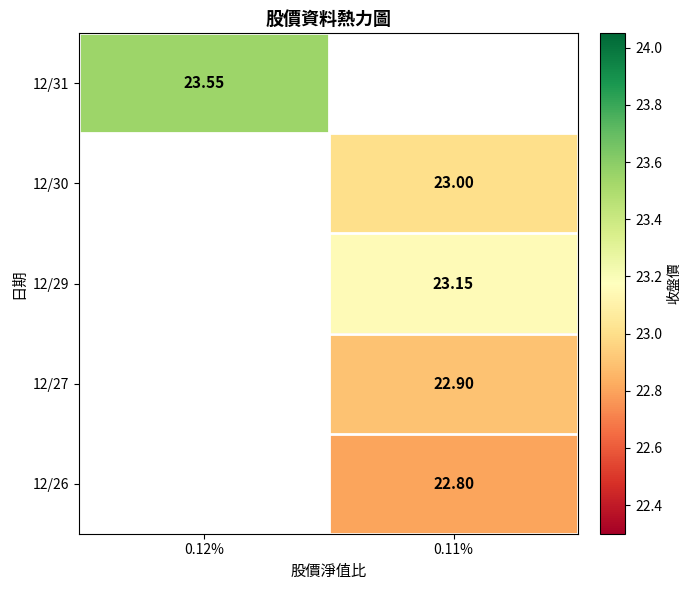

Is the value of 12/29 at 0.11% greater than the value of 12/26 at 0.11%?

Yes